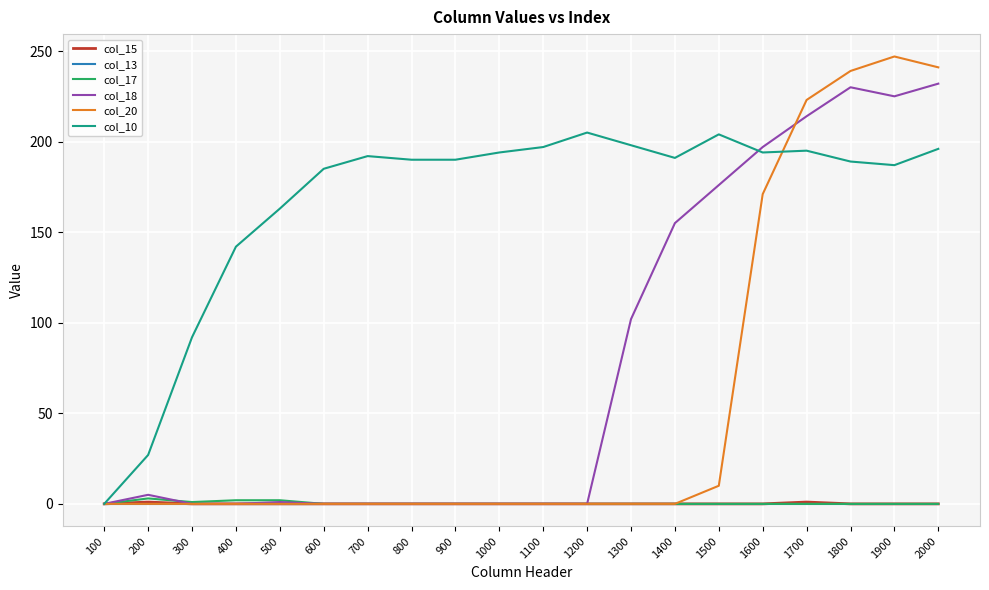

The col_20 series shows -78 at 600. True or false?

False